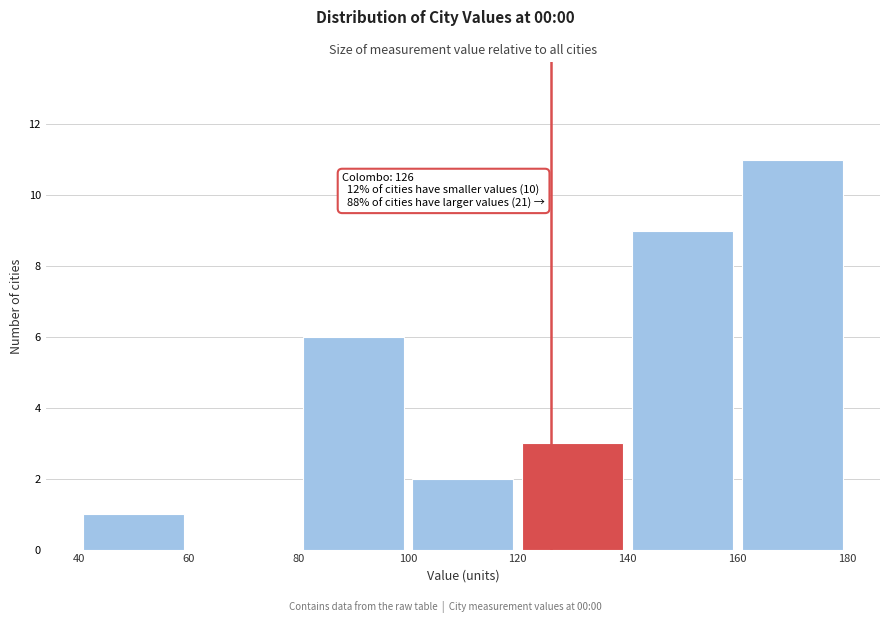

Which range on the x-axis has the tallest bar?

160 to 180